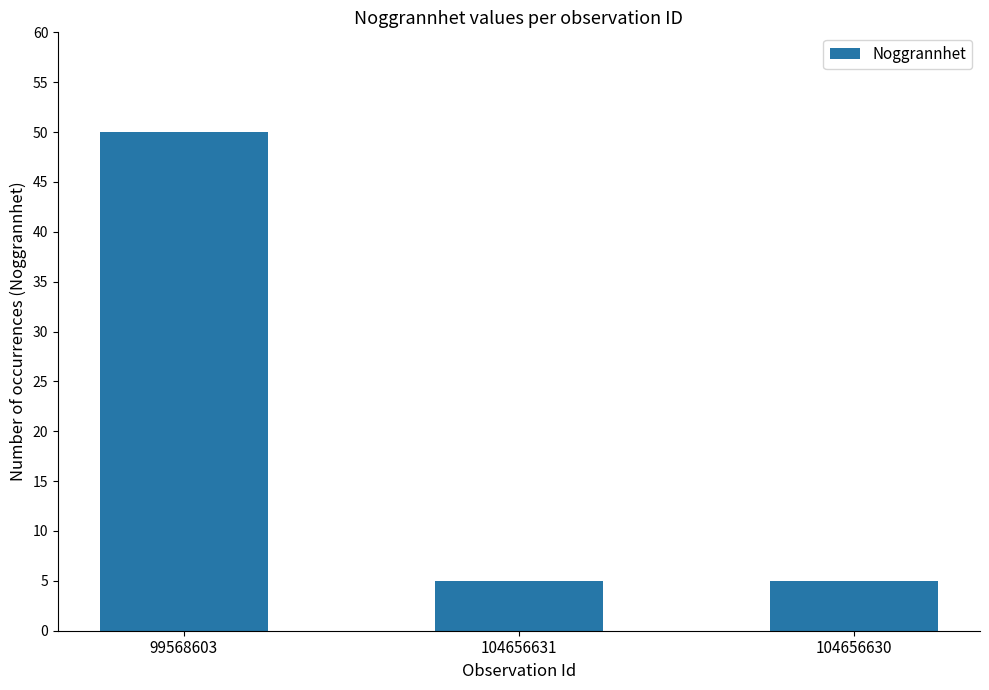

How many distinct data groups are displayed?

1